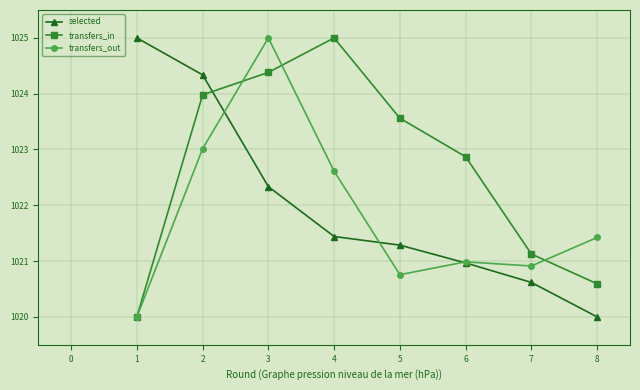

What is the lowest value of the selected series?

1020.0